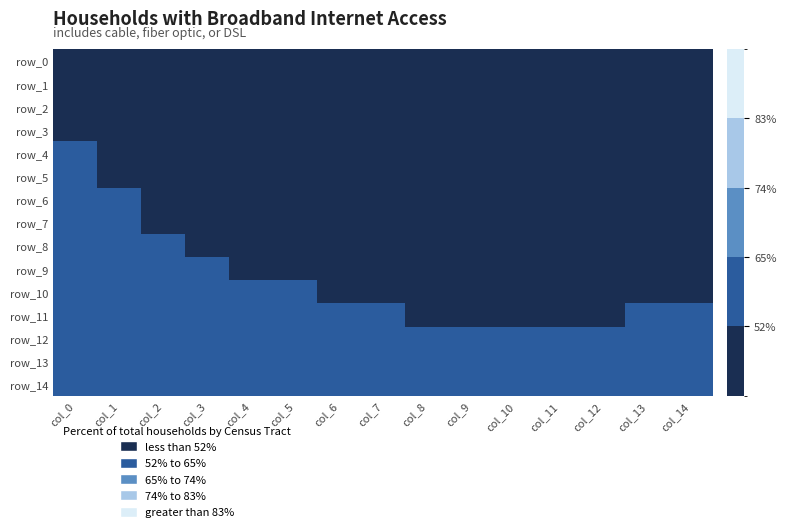

Between col_5 and col_12, which is larger?

col_5